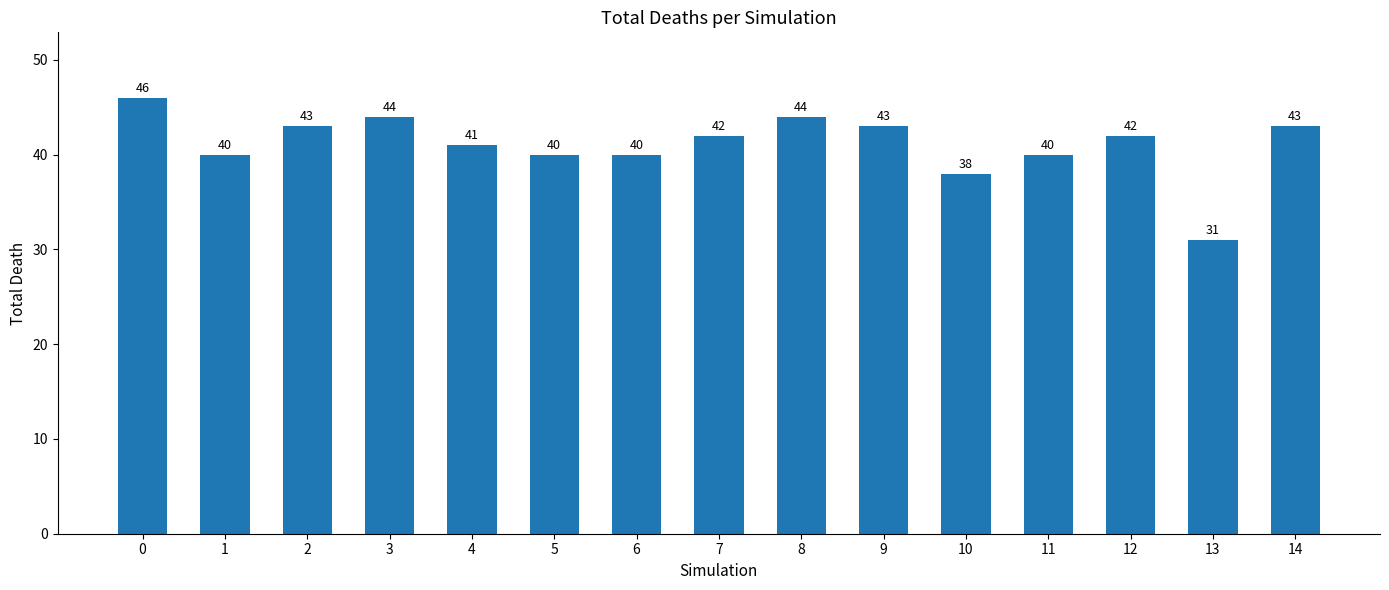

True or false: the data shows 18 at 13.

False